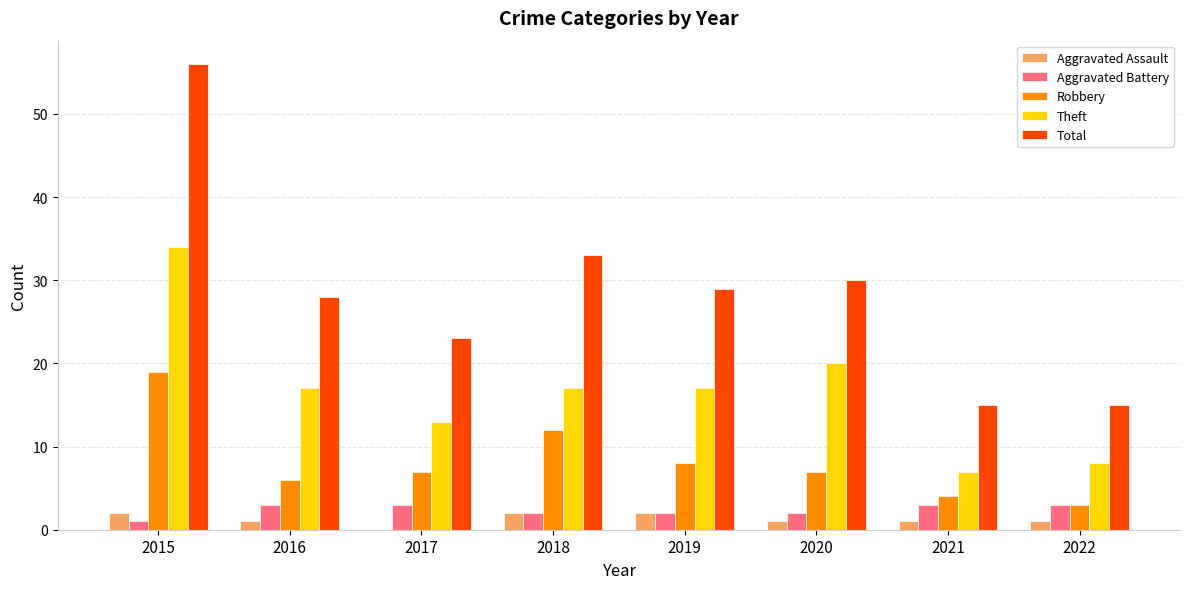

What is the maximum value for Aggravated Battery?

3